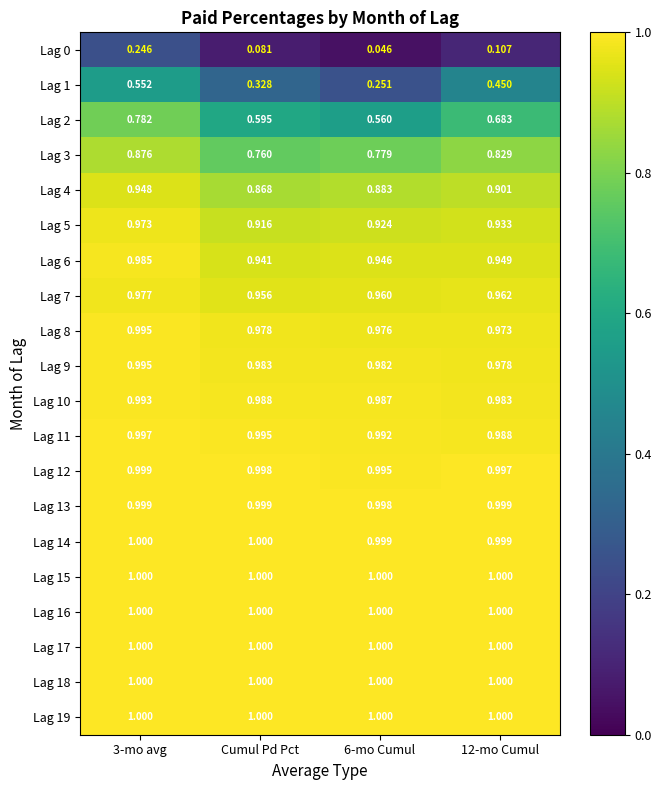

Is the value of Lag 12 at 3-mo avg greater than the value of Lag 9 at 12-mo Cumul?

Yes